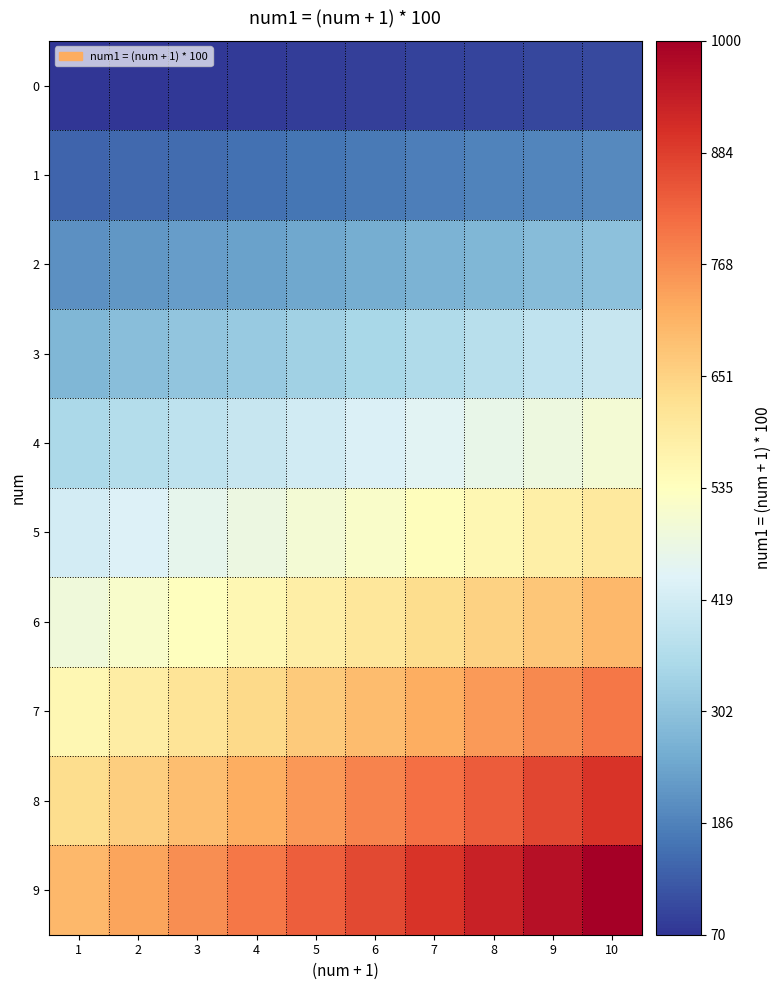

Between 5 and 4, which is larger?

5